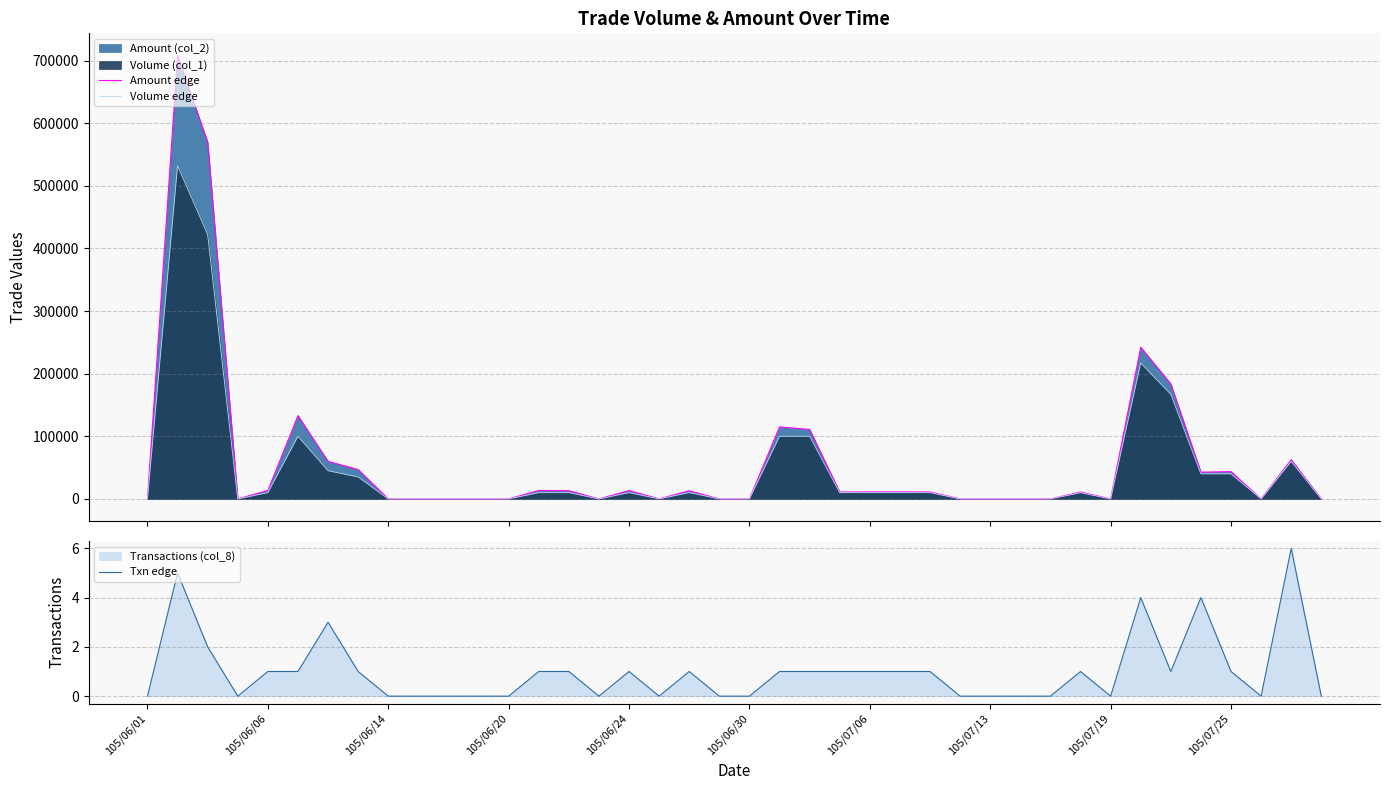

Where is Amount edge nearest to the value 353990?

33